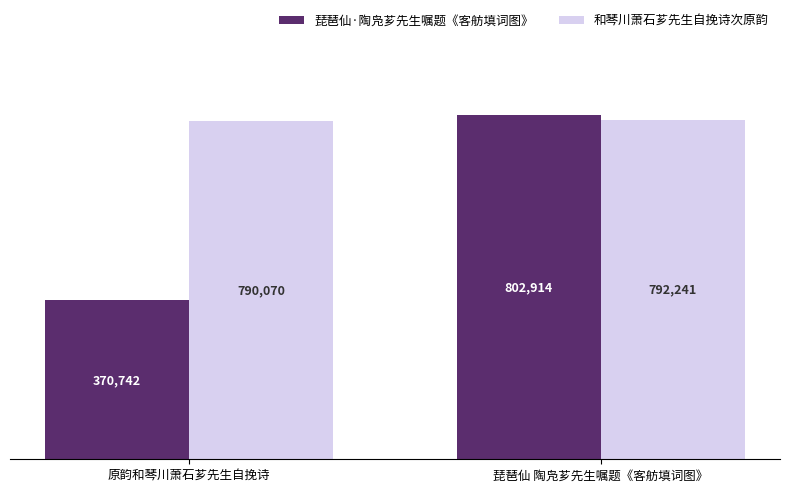

Rank the series by their maximum value, from lowest to highest.

和琴川萧石芗先生自挽诗次原韵, 琵琶仙·陶凫芗先生嘱题《客舫填词图》